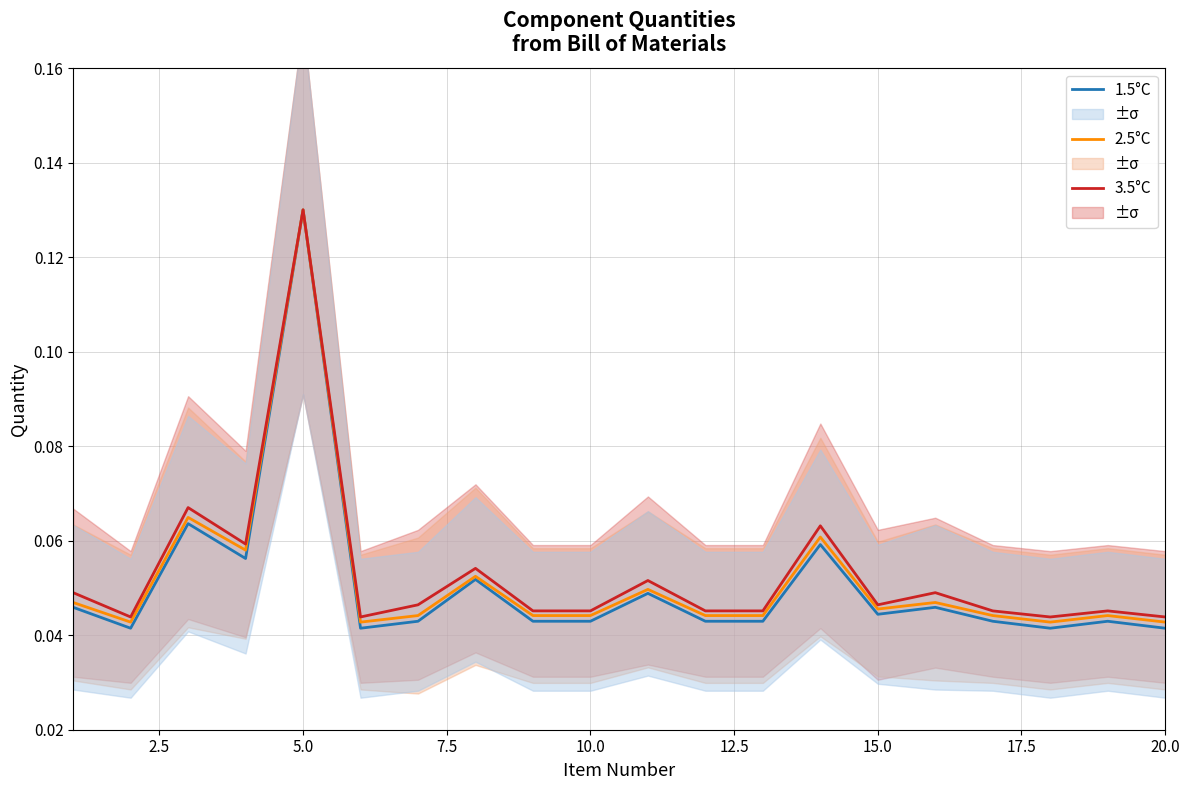

What are all the series names shown in the legend?

1.5°C, 2.5°C, 3.5°C